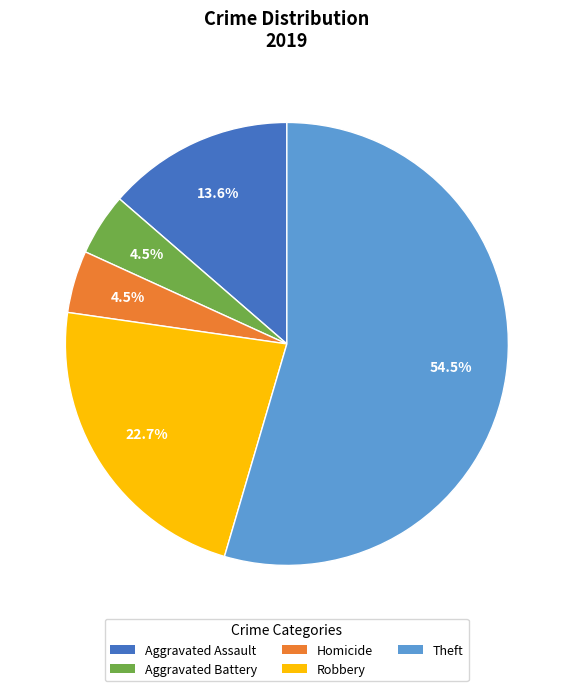

Count the number of slices in the pie.

5